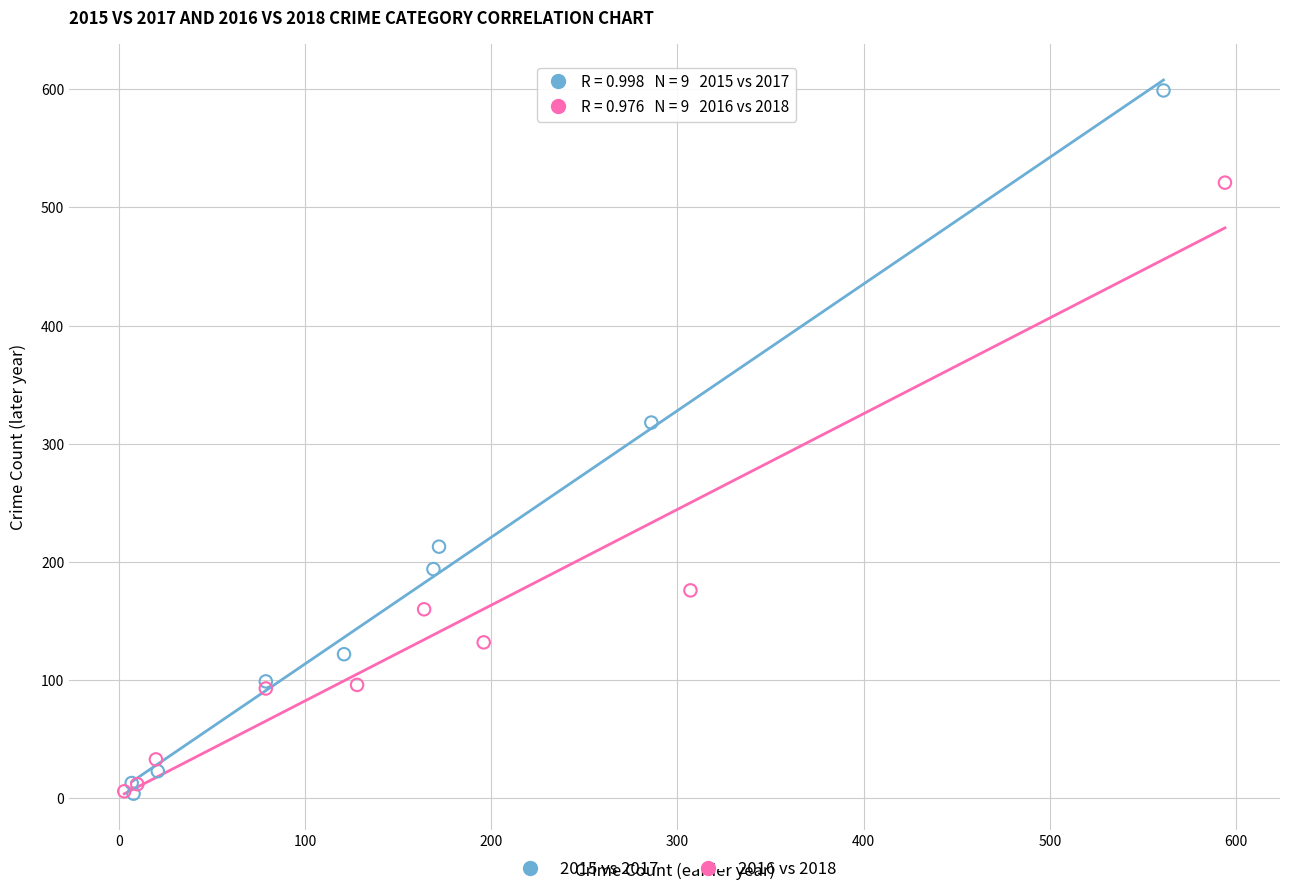

Which series has the widest spread of Y values?

2015 vs 2017